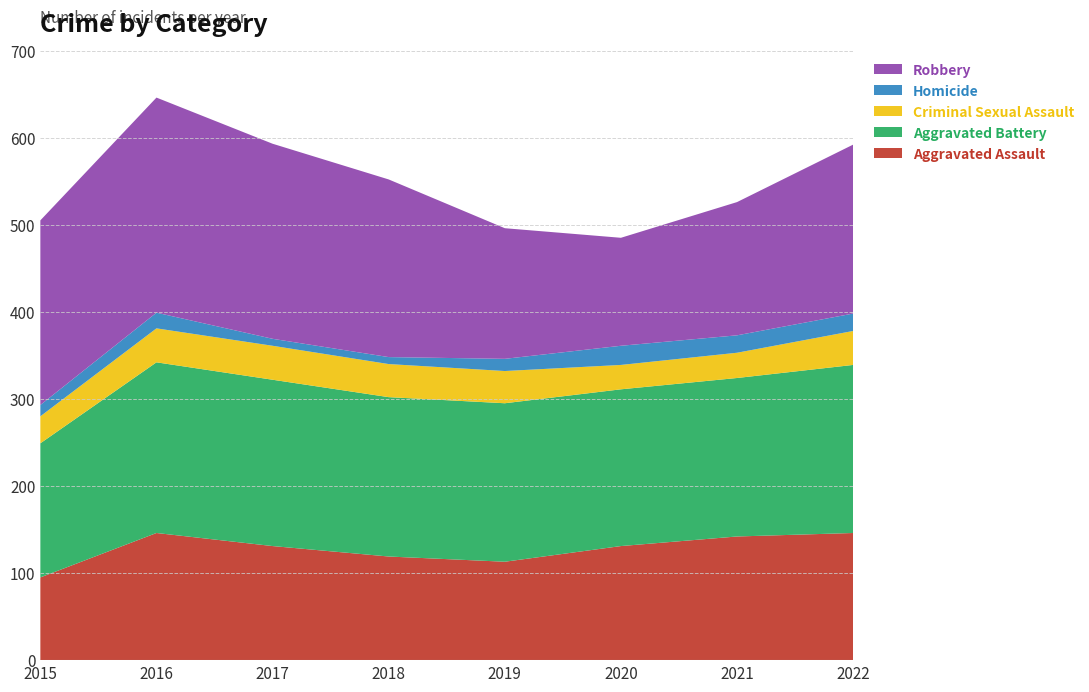

Reading right to left, extract all data points from this chart.

Aggravated Assault: 146	142	131	113	119	131	146	95
Aggravated Battery: 193	182	180	182	183	191	196	154
Criminal Sexual Assault: 39	29	28	37	38	39	39	31
Homicide: 20	20	22	14	8	8	18	13
Robbery: 194	153	124	150	204	224	247	212